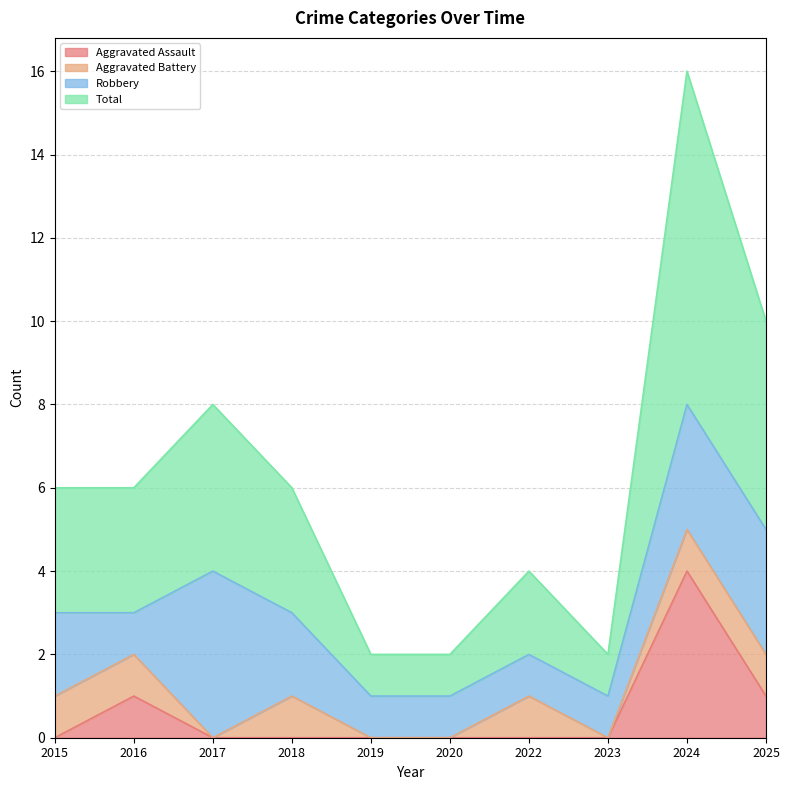

The Aggravated Assault series shows 4 at 2024. True or false?

True